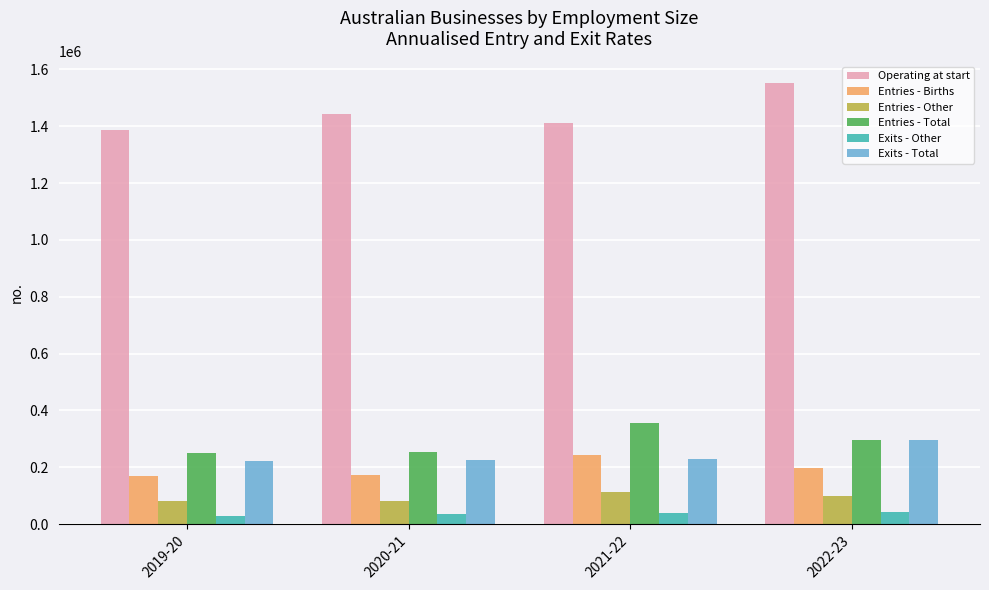

What is the difference between the highest and lowest values at 2020-21?

1406617